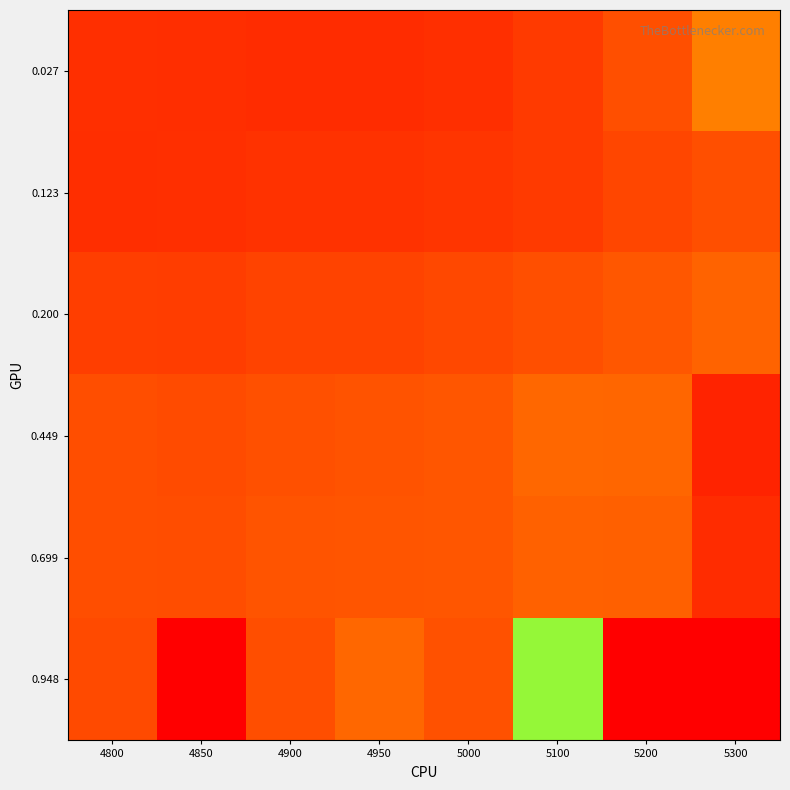

Count the number of categories in the chart.

8